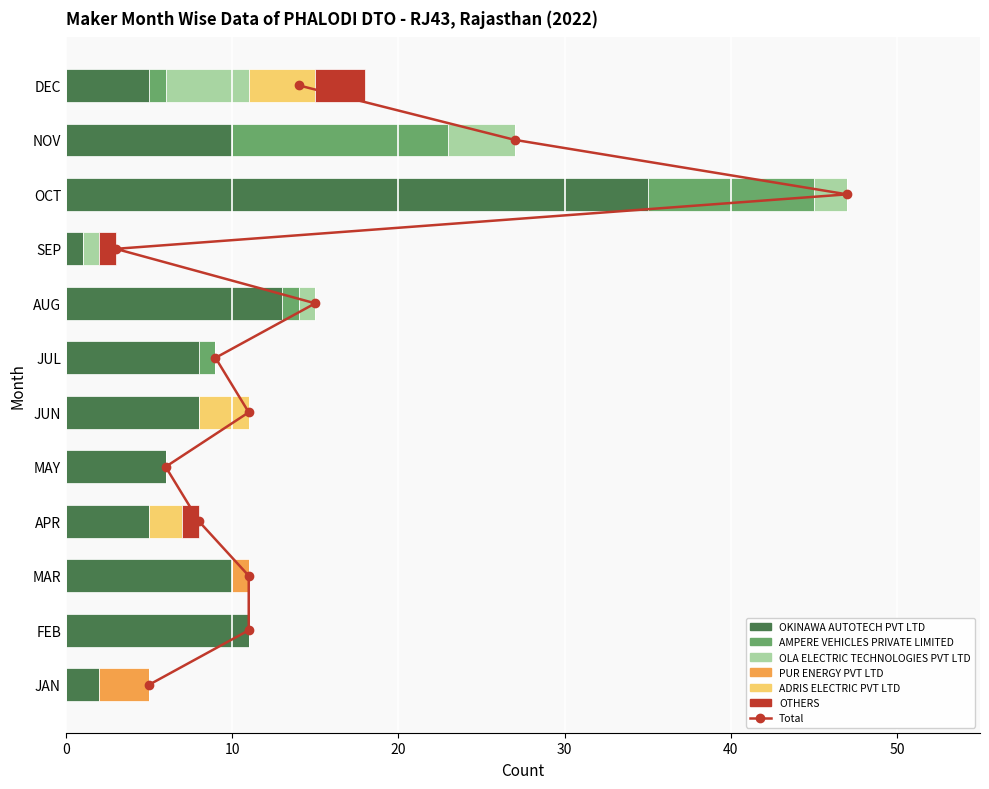

The OLA ELECTRIC TECHNOLOGIES PVT LTD series shows 2 at JAN. True or false?

False